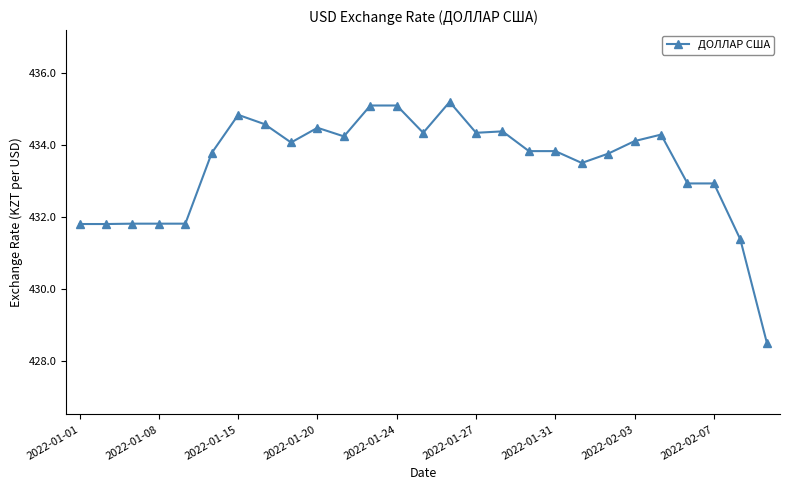

How many values are below 433?

9